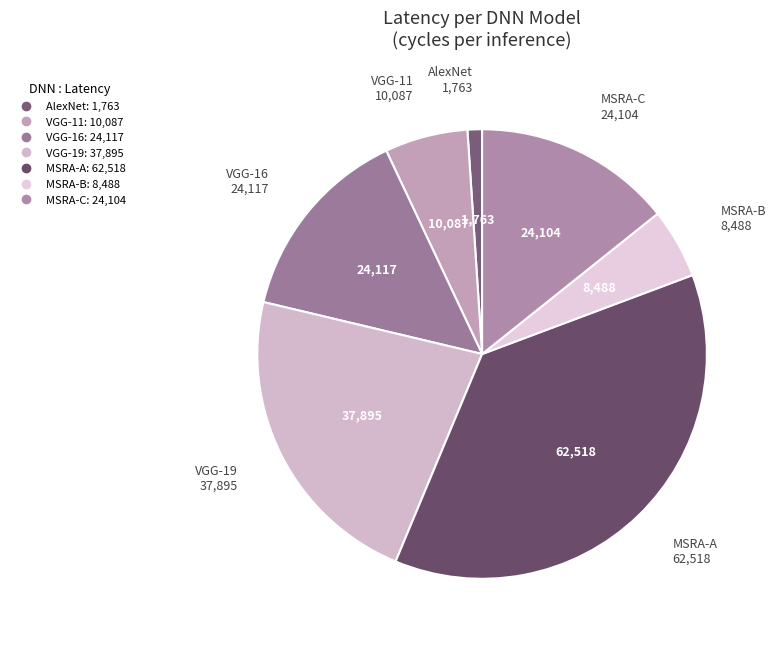

Does any single category account for the majority?

No